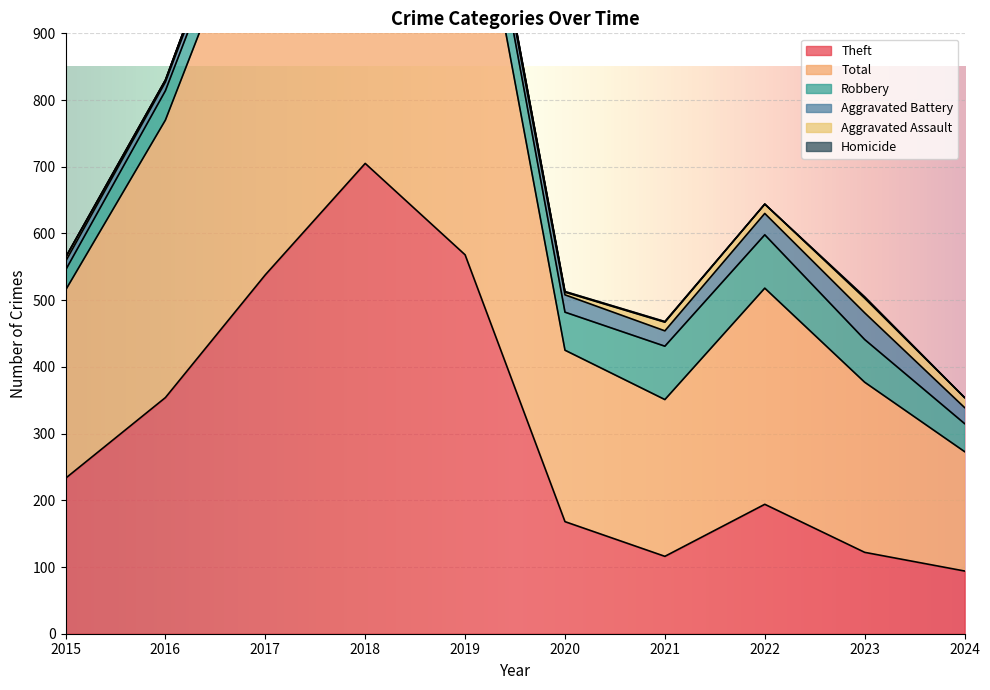

How many interior local peaks does the Homicide series have?

1